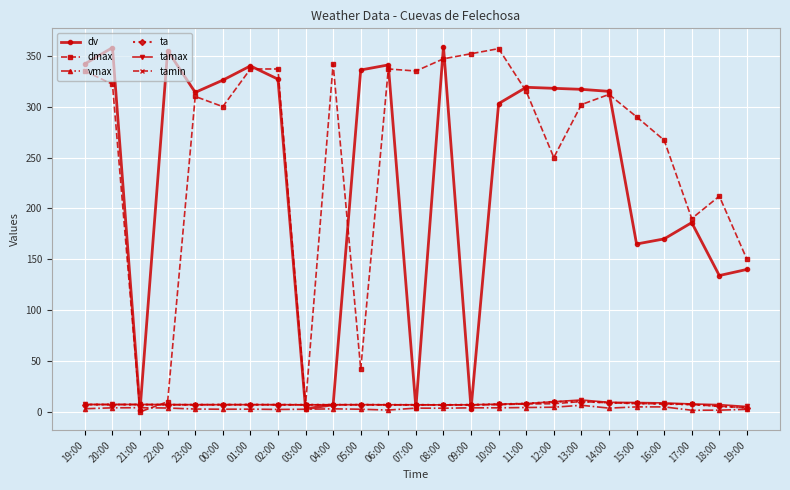

How many data points does each series have?

25